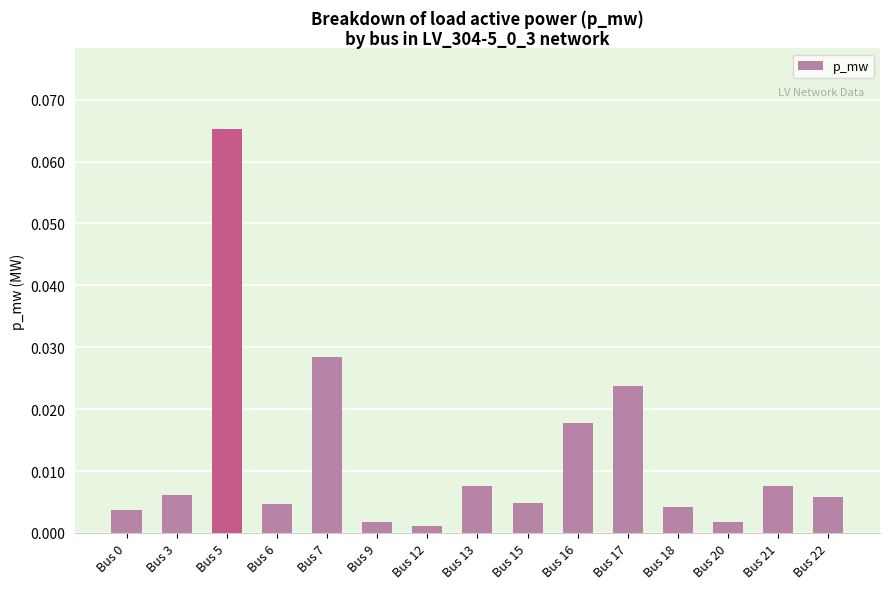

Which has a higher value, Bus 17 or Bus 13?

Bus 17